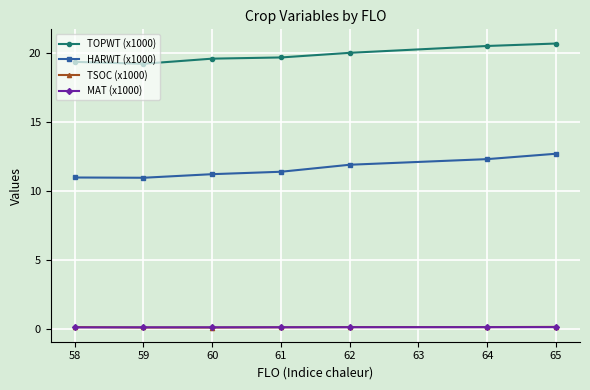

What are all the series names shown in the legend?

TOPWT (x1000), HARWT (x1000), TSOC (x1000), MAT (x1000)